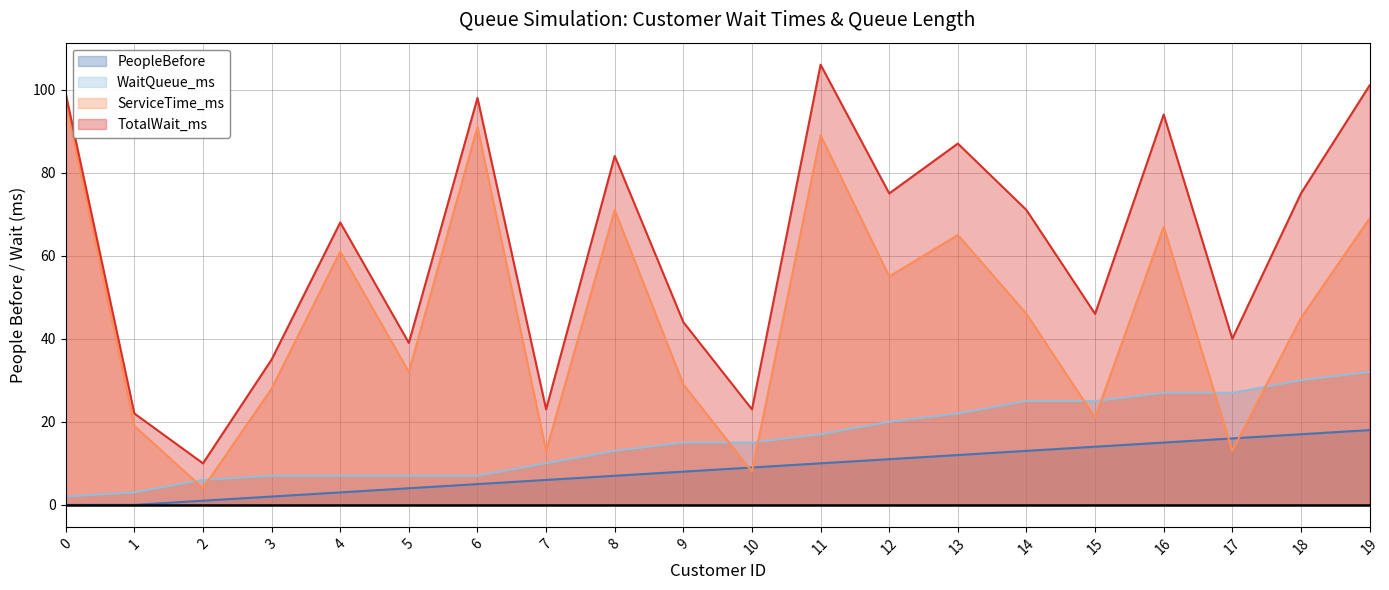

What value does the TotalWait_ms series have at 14?

71